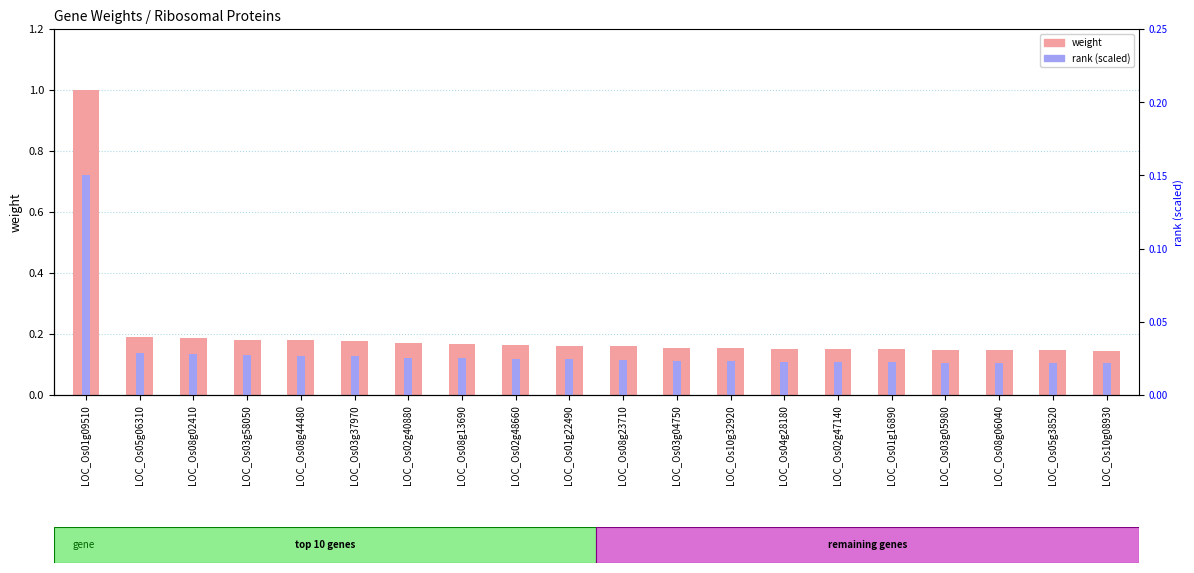

The value of rank (scaled) at LOC_Os02g47140 is 0.0. True or false?

True